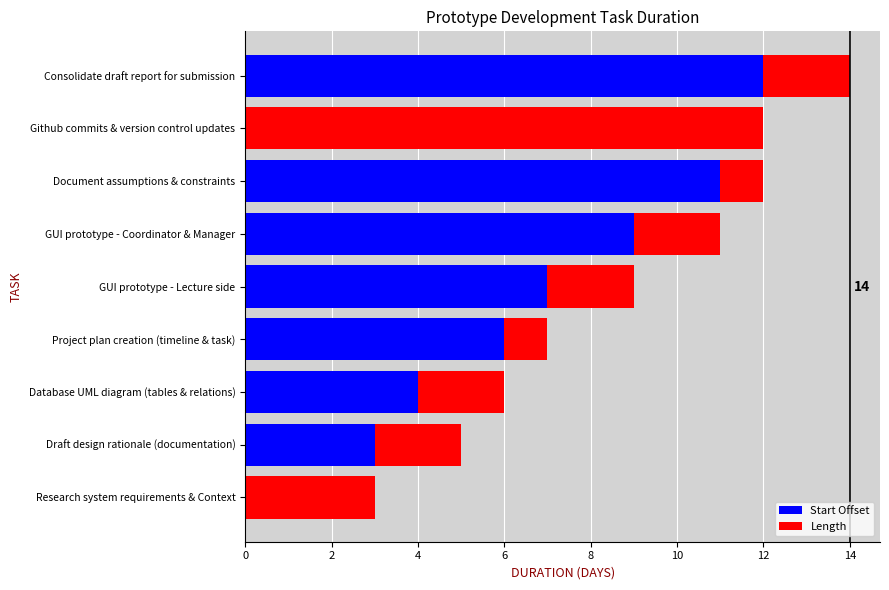

The Start Offset series shows 0 at Research system requirements & Context. True or false?

True